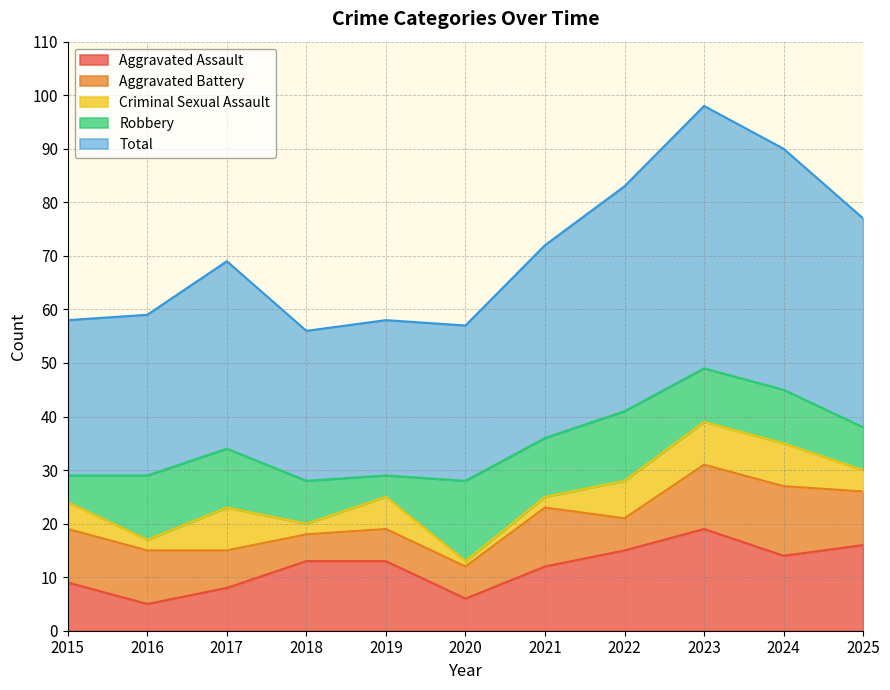

What is the difference between the maximum and minimum values in the Criminal Sexual Assault series?

7